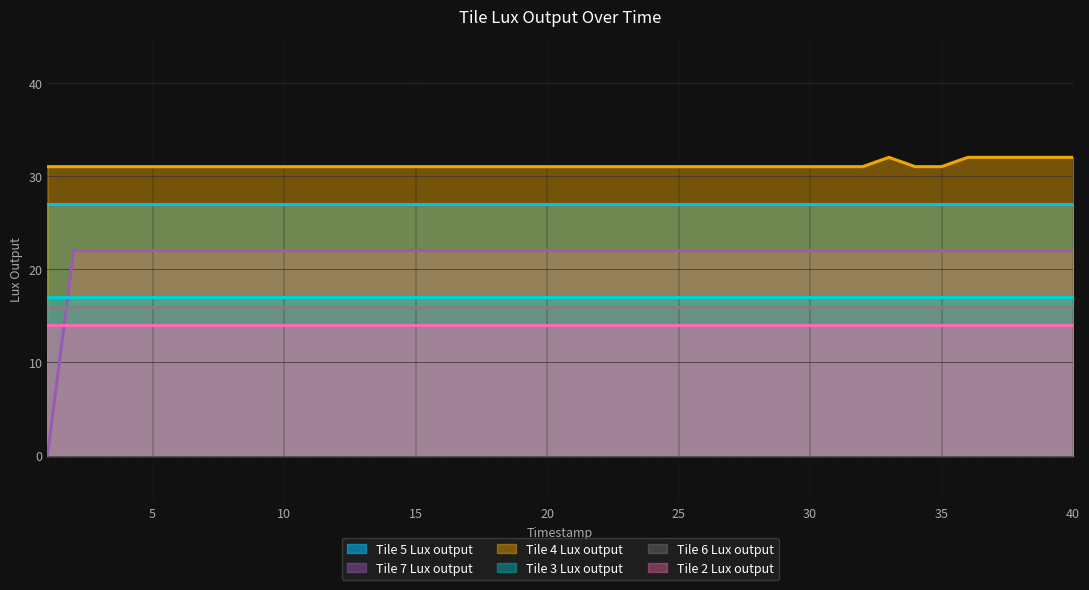

True or false: Tile 5 Lux output and Tile 6 Lux output cross at least once.

False